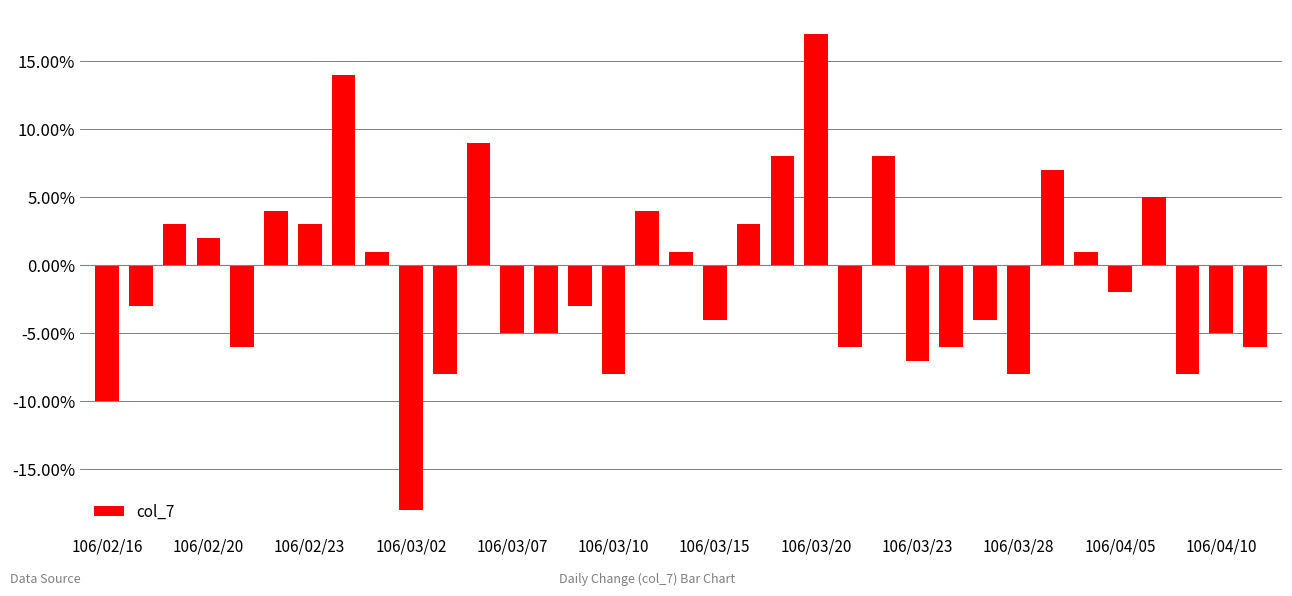

Are the bars horizontal?

No